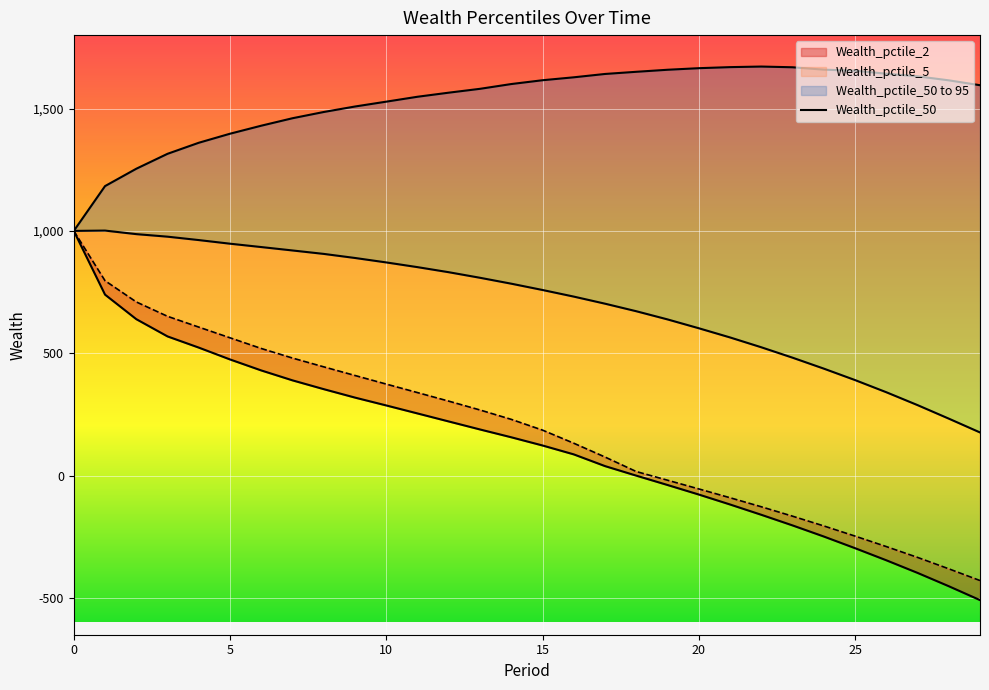

What is the label of the 25th point from the left?

24